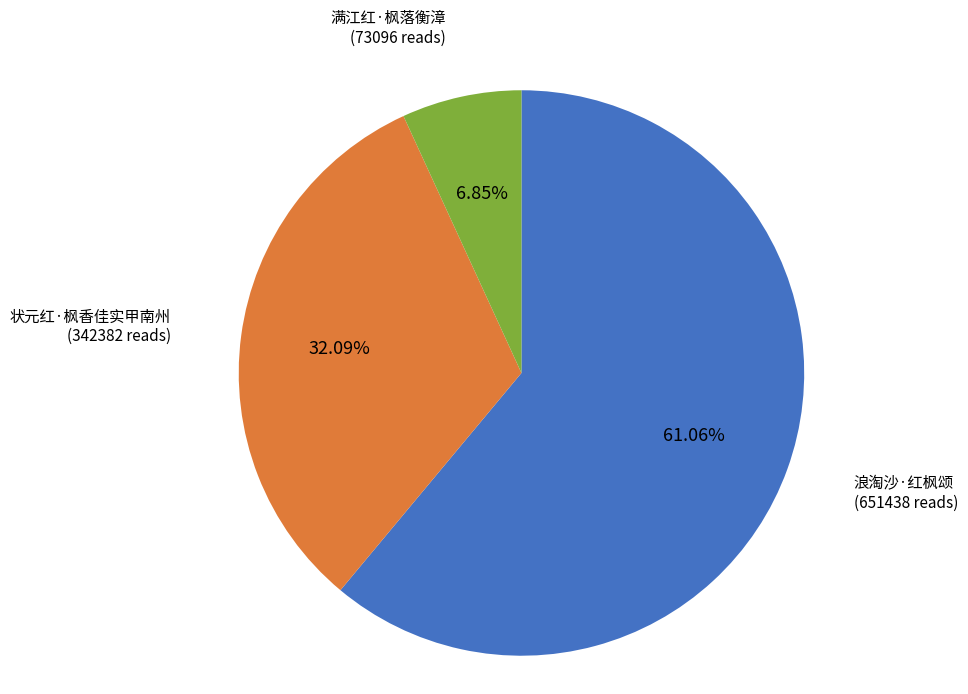

Is there a majority slice in this chart?

Yes